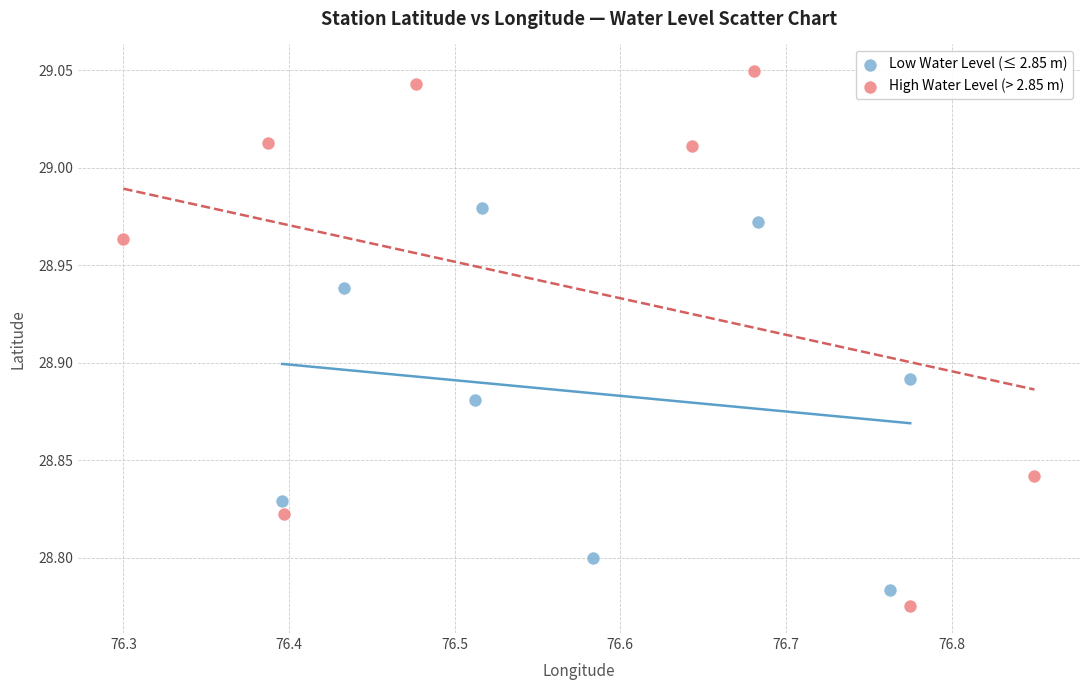

Which series contains the highest Y value?

High Water Level (> 2.85 m)